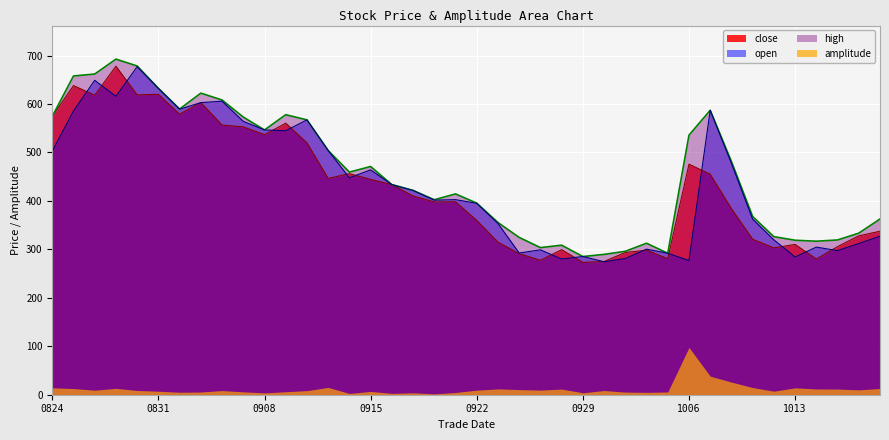

What is the maximum value for close?

677.9